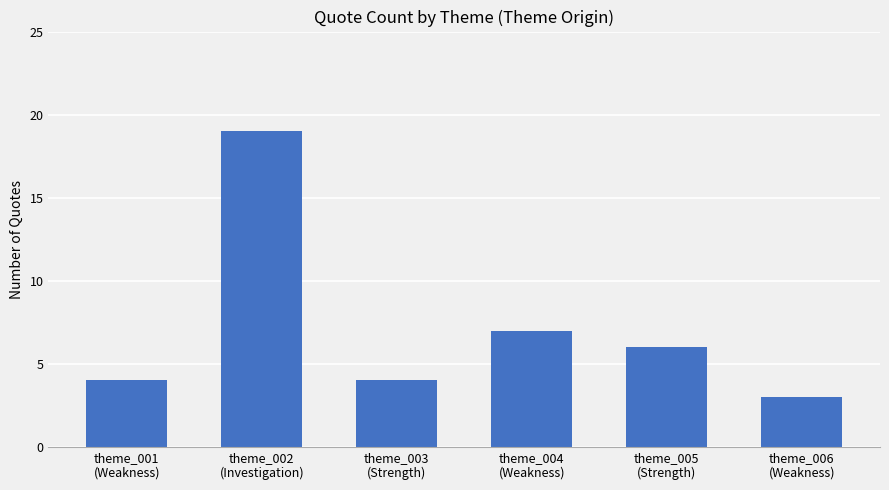

What is the difference between the second highest and second lowest values?

3